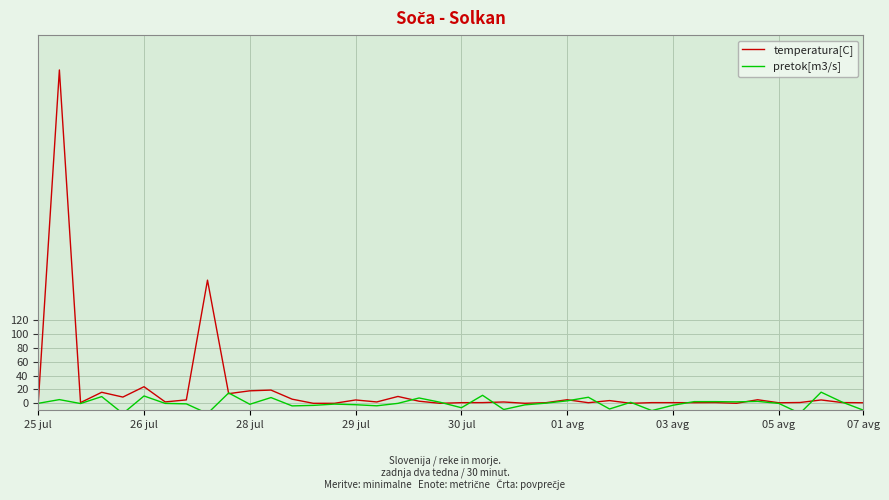

Which series ends up on top after the final intersection of temperatura[C] and pretok[m3/s]?

temperatura[C]